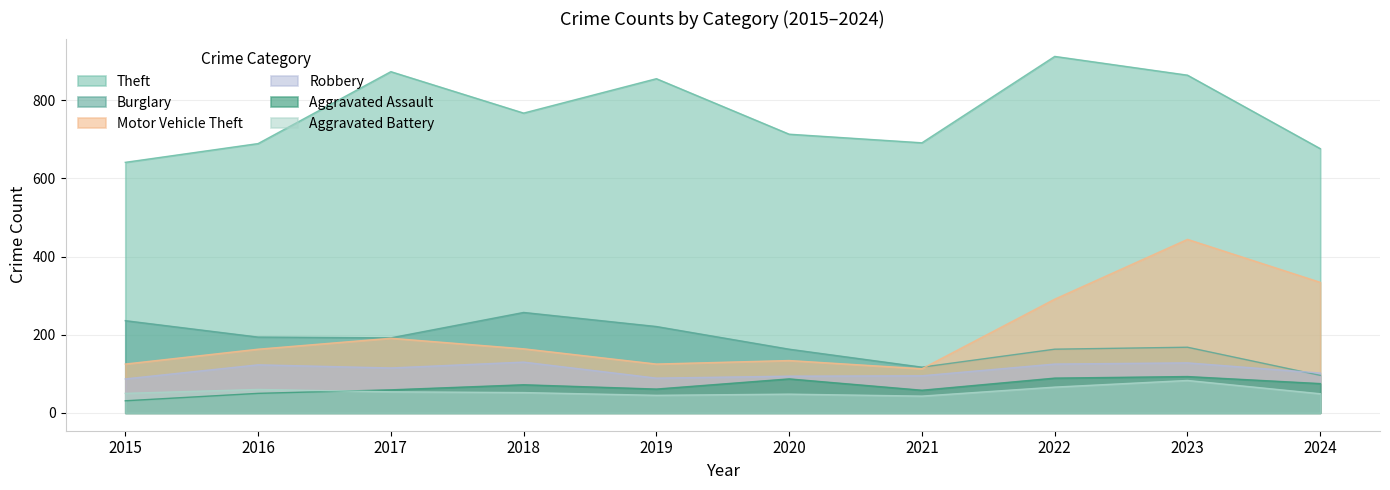

List the series in order of their peak value, lowest first.

Aggravated Battery, Aggravated Assault, Robbery, Burglary, Motor Vehicle Theft, Theft